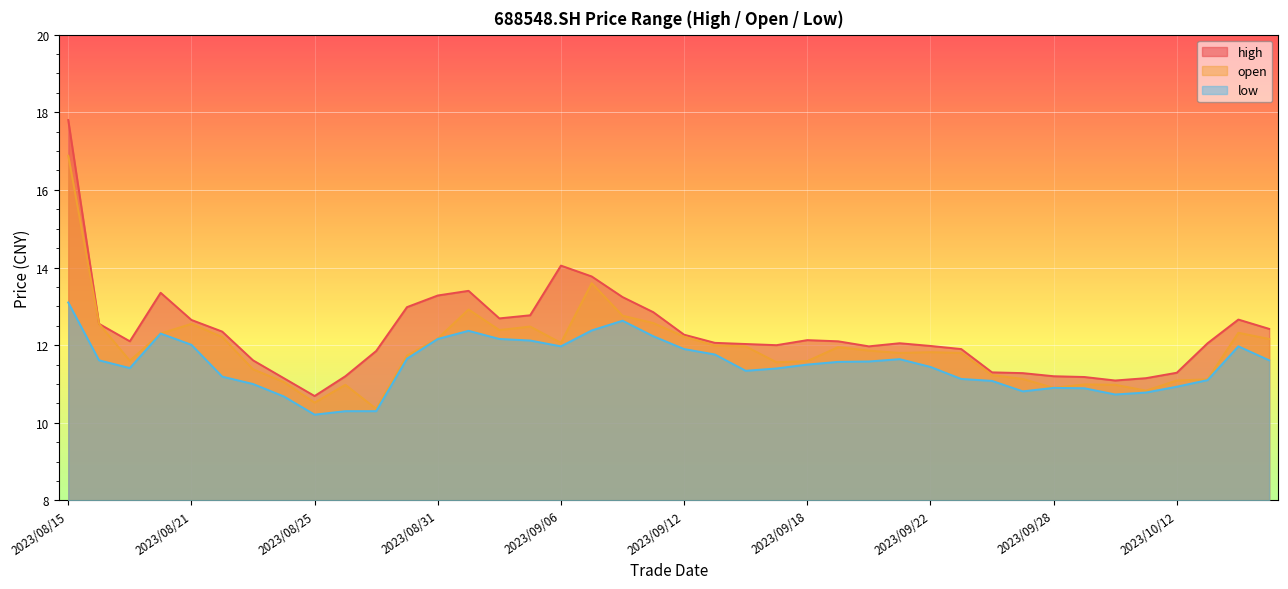

In low, how many points are lower than both neighbors (excluding endpoints)?

6